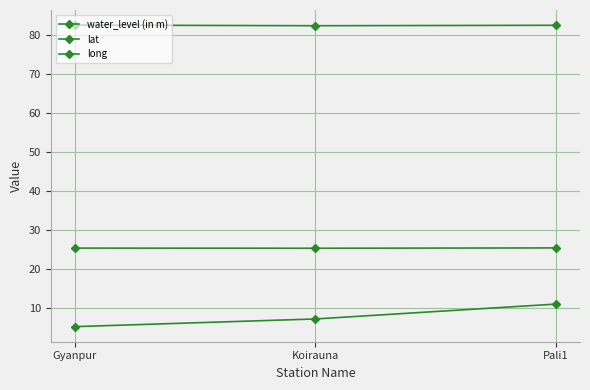

Count the long values in the range 82 to 83.

3